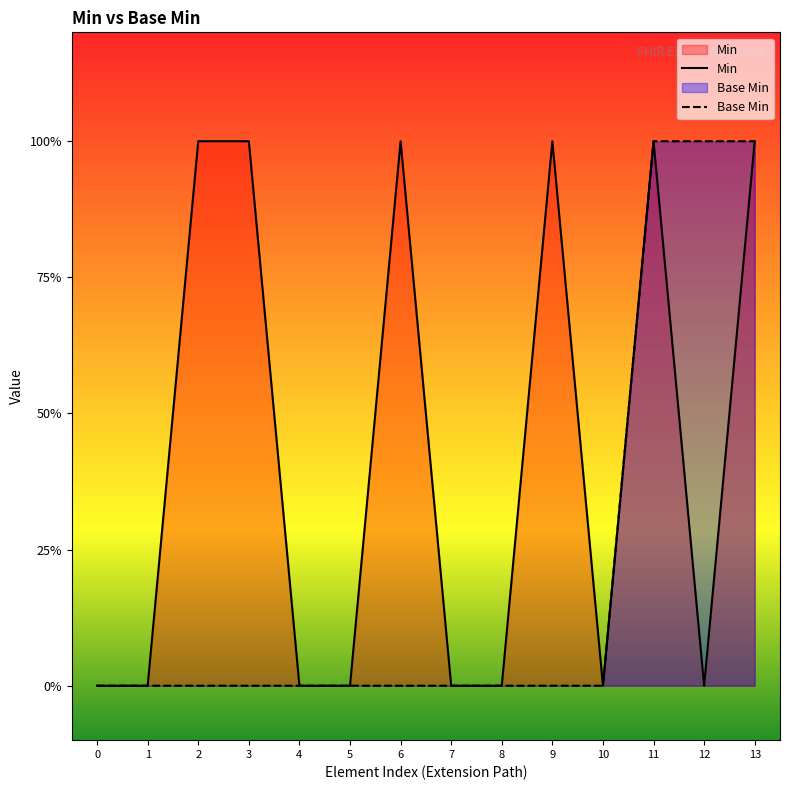

Rank the series by their average value, from highest to lowest.

Min, Base Min